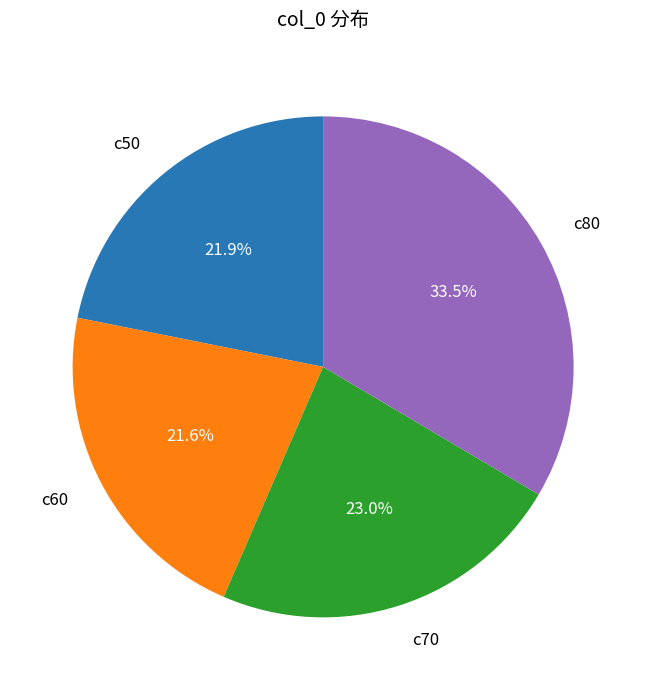

Is there any slice that represents more than half of the pie?

No